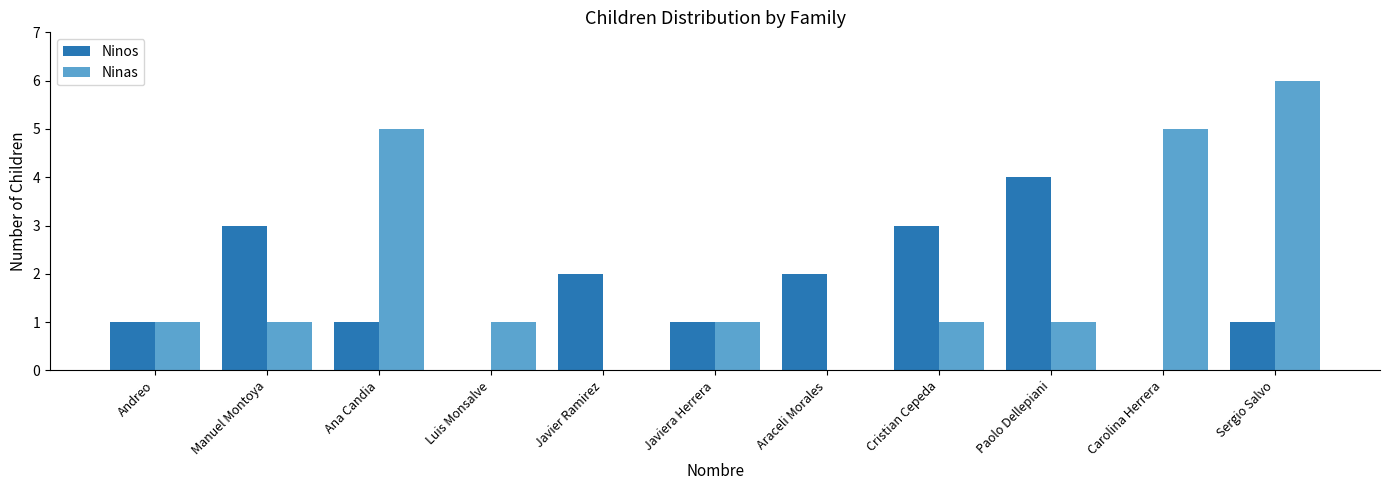

Is the value of Ninas at Ana Candia greater than the value of Ninos at Sergio Salvo?

Yes